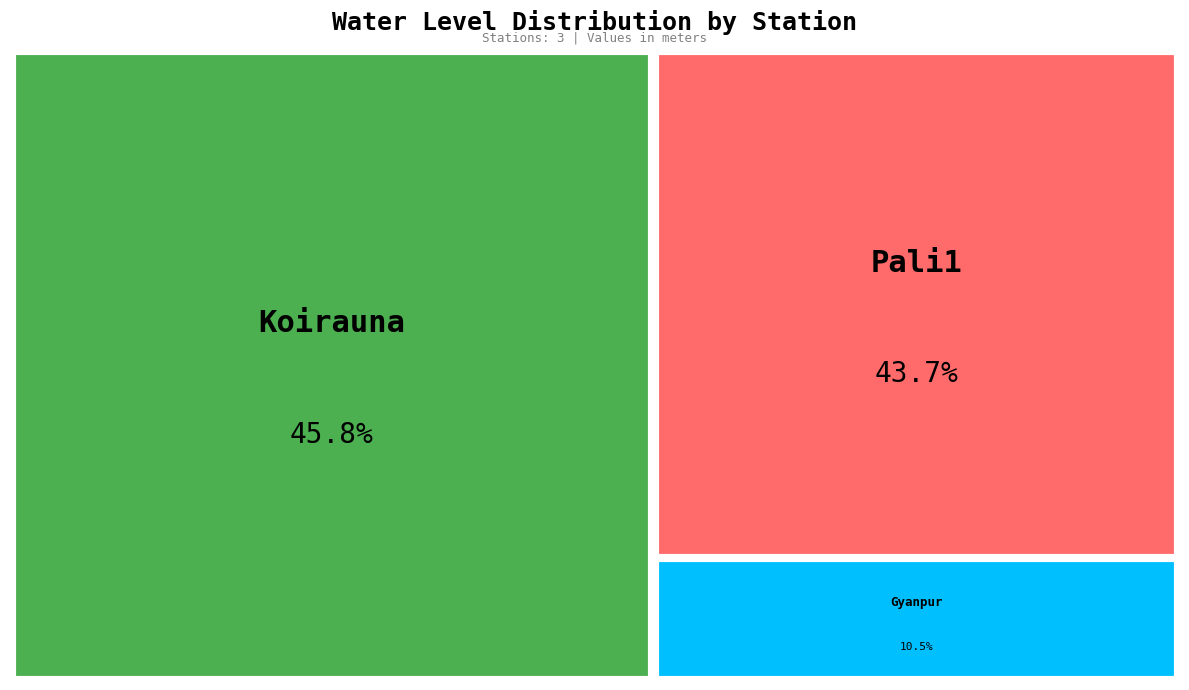

How many slices are in this pie chart?

3